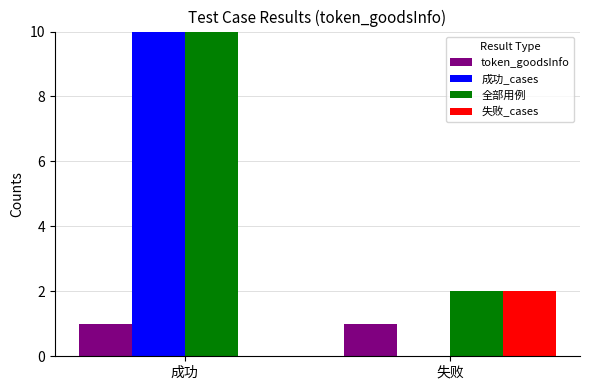

Rank the categories by 成功_cases value from highest to lowest.

成功, 失败